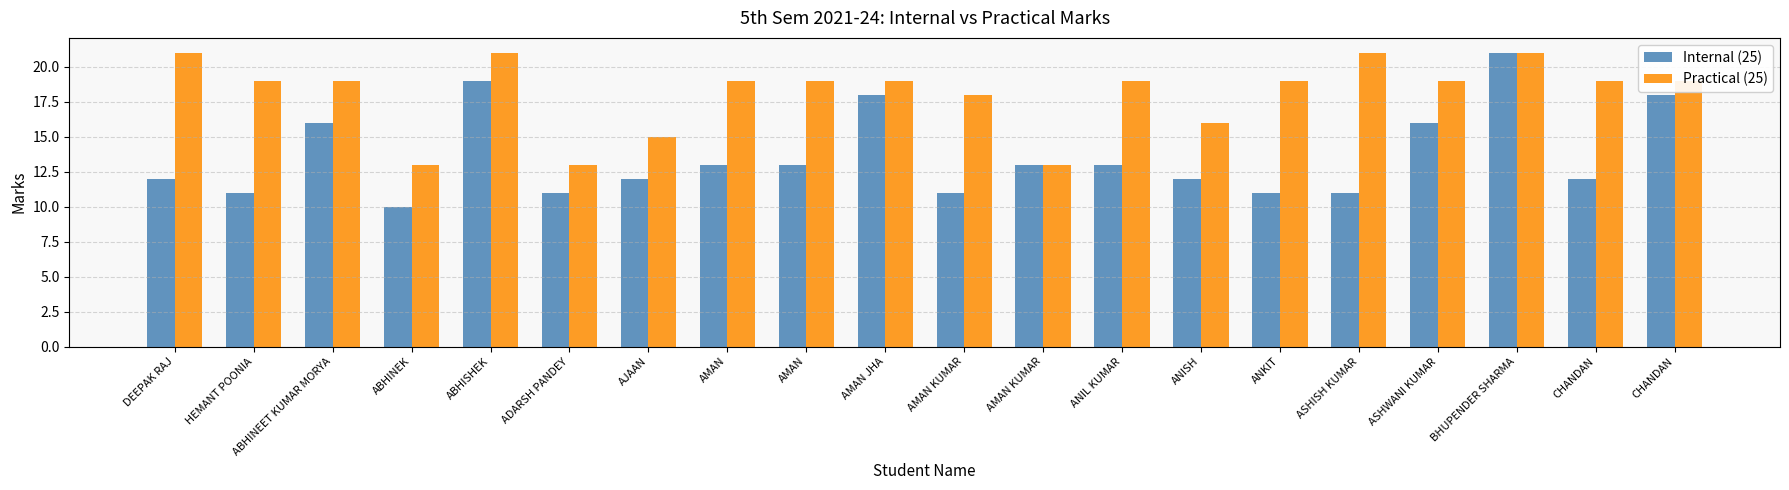

Between ASHWANI KUMAR and BHUPENDER SHARMA, which series saw the biggest shift?

Internal (25)